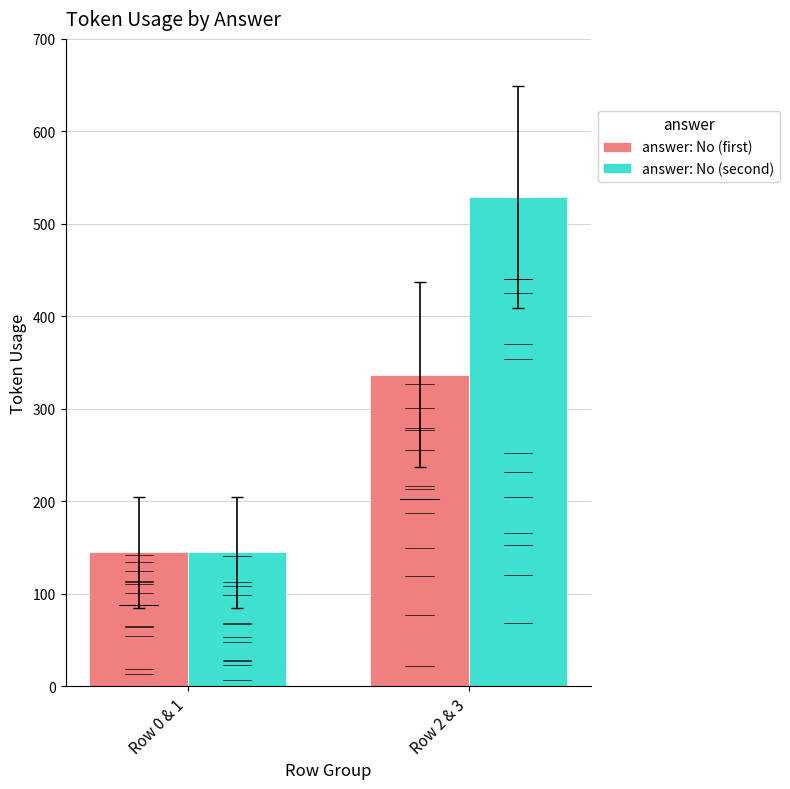

True or false: answer: No (first) has a value of 145 at Row 0 & 1.

True